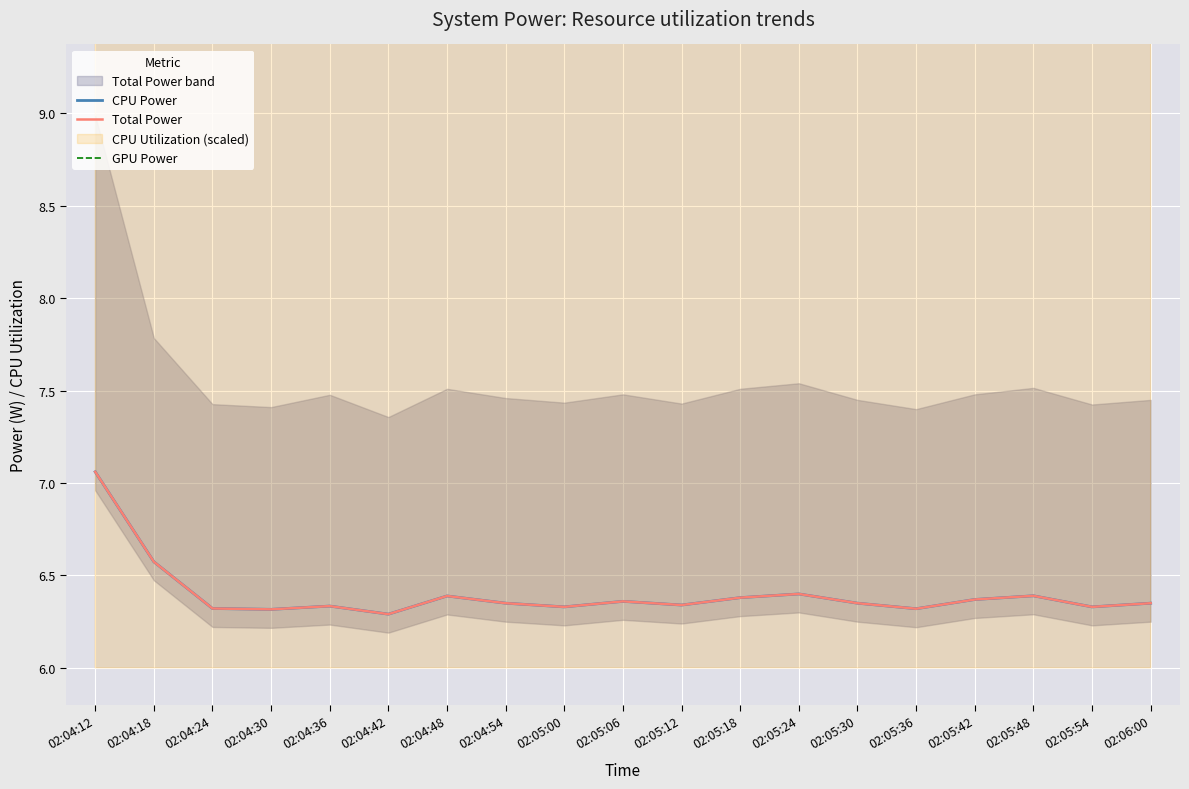

At 02:04:30, list the series in order from smallest to largest.

GPU Power, CPU Power, Total Power